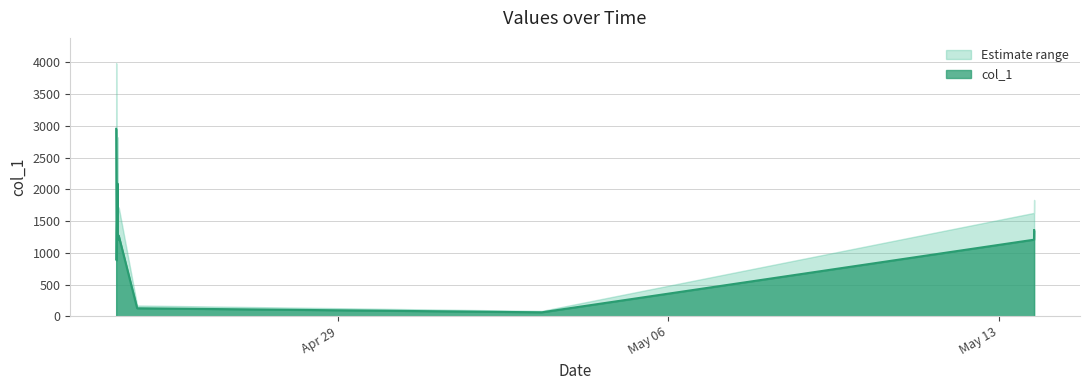

What is the average value?

1248.2